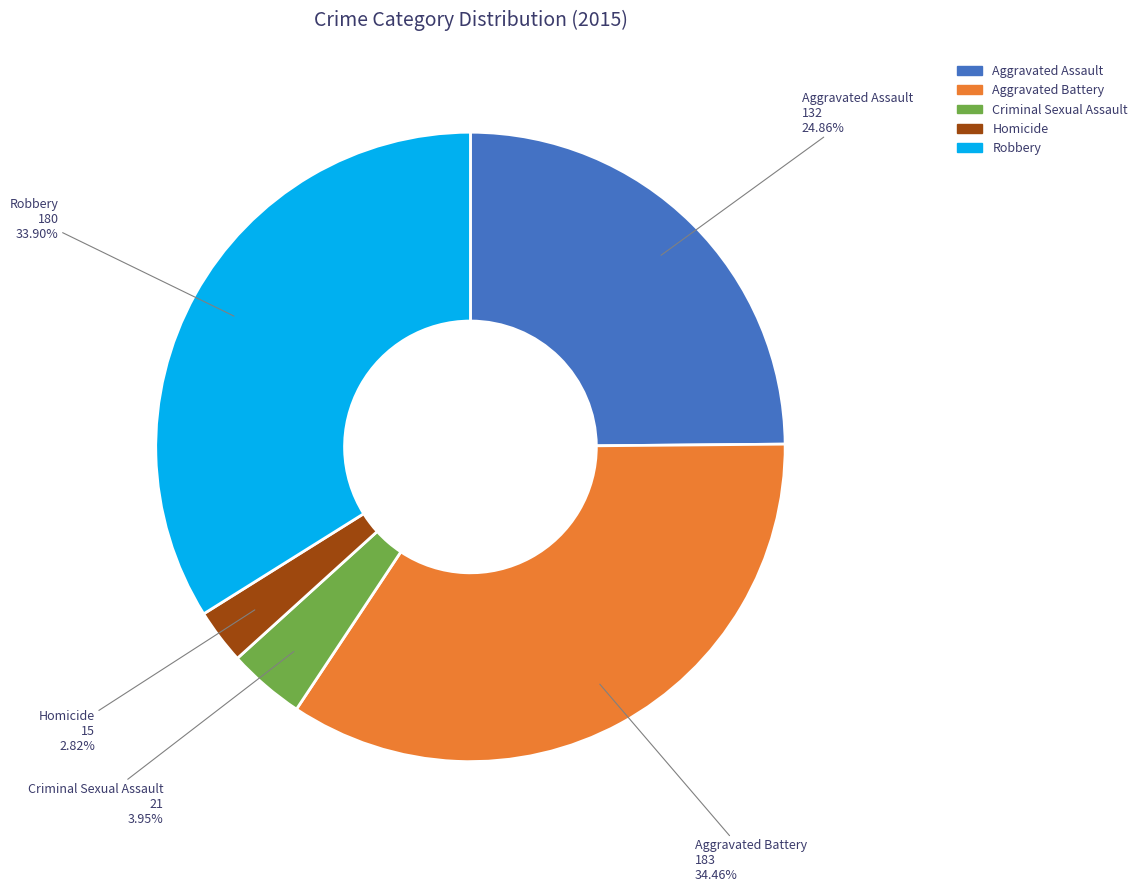

To the nearest percent, what portion does Robbery represent?

34%